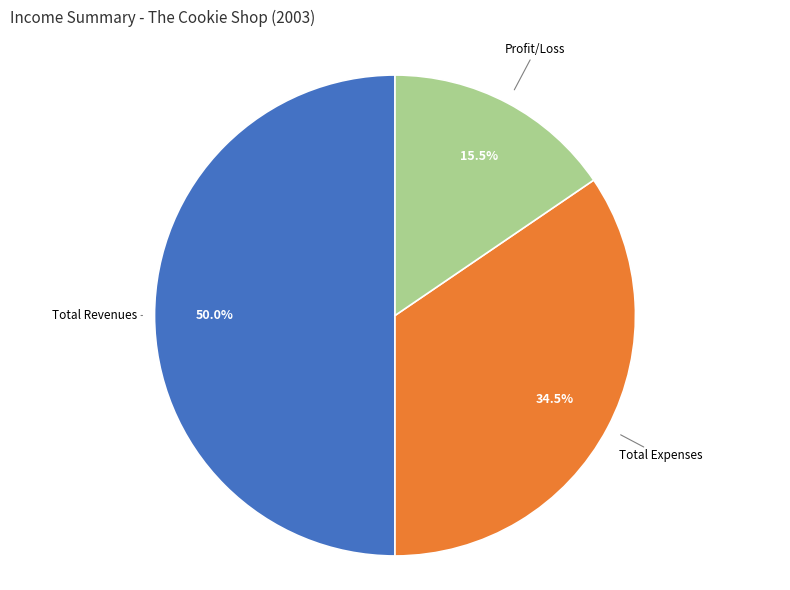

Does Total Expenses account for over 50% of the chart?

No